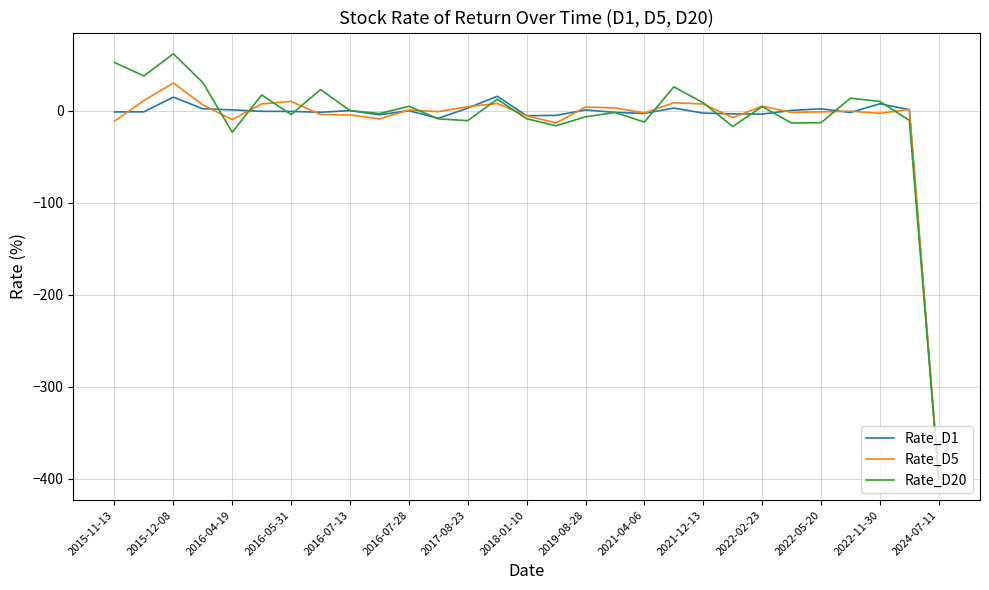

Which series has the widest spread of values?

Rate_D20